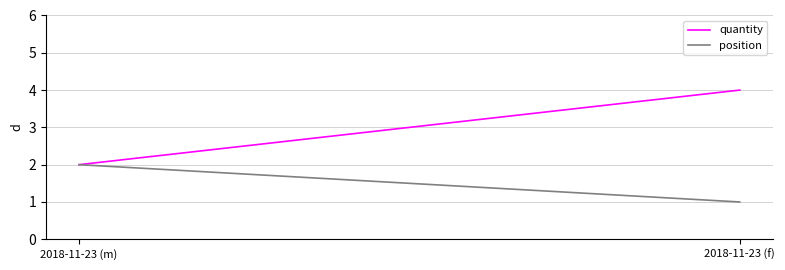

What is the label of the 1st point from the left?

2018-11-23 (m)